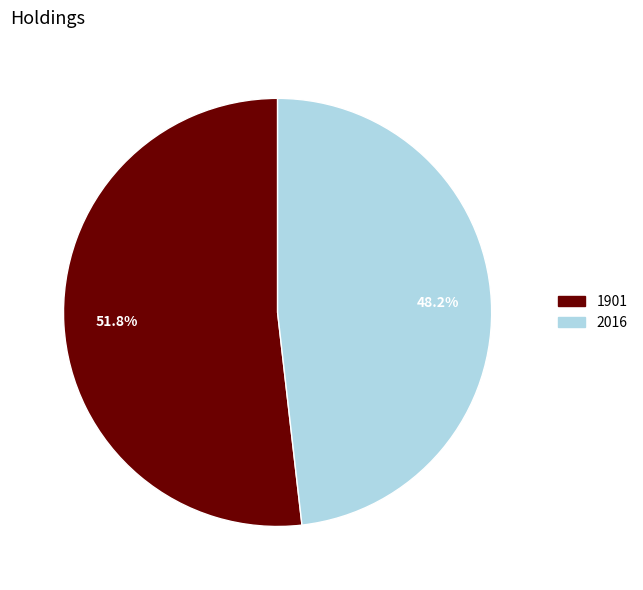

What percentage is the 1901 slice, to the nearest percent?

52%